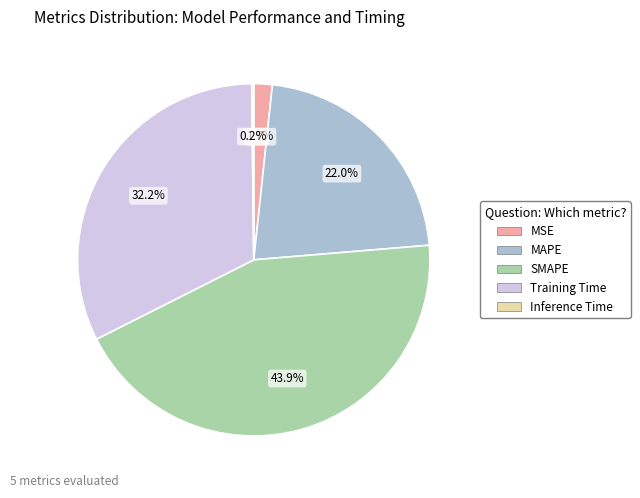

Combined, what portion of the pie is Training Time and SMAPE?

76.1%